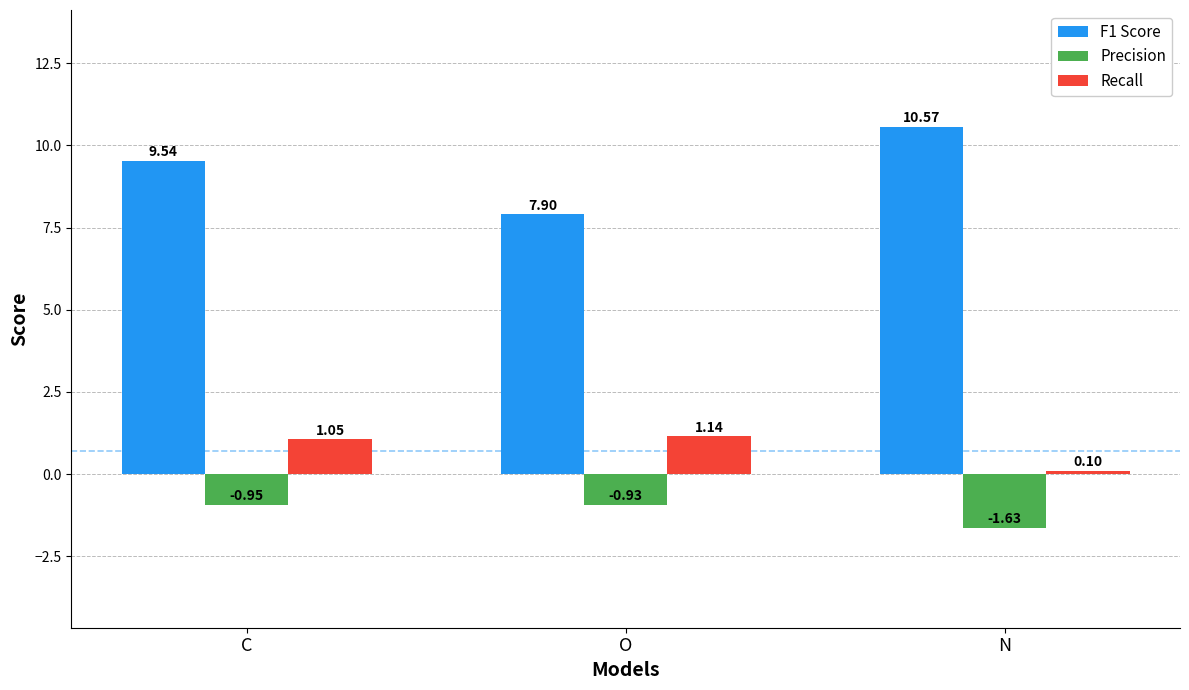

Count the number of categories in the chart.

3